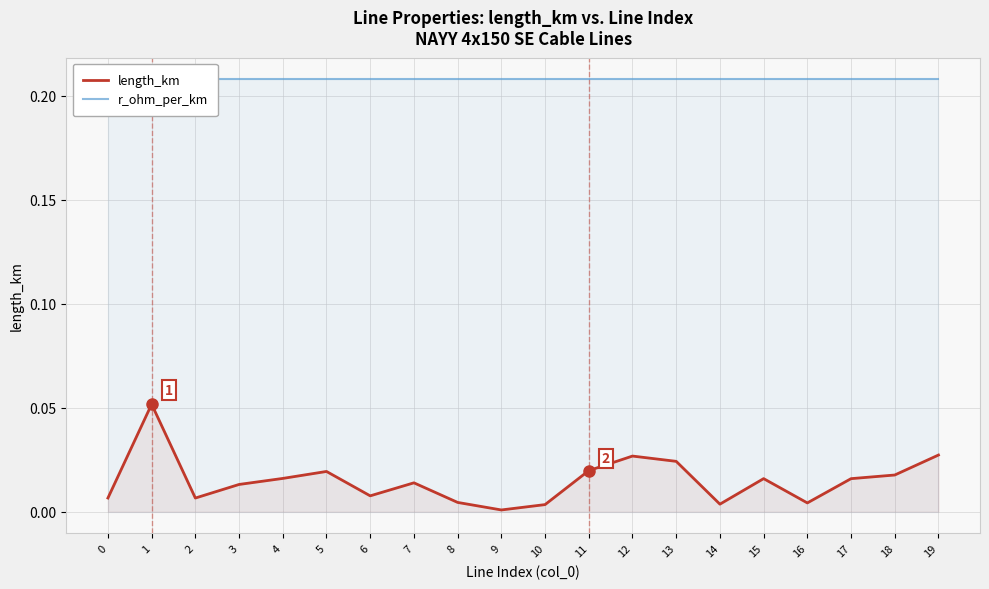

Which series has the largest range (max minus min)?

length_km